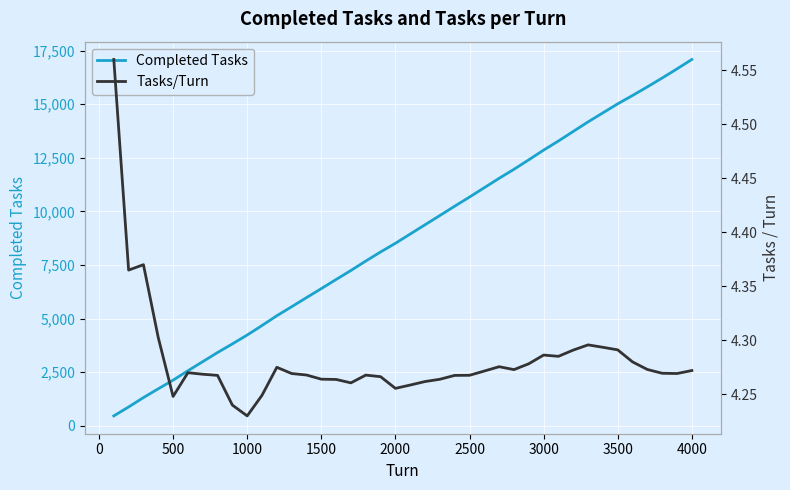

True or false: Tasks/Turn and Completed Tasks intersect in this chart.

False